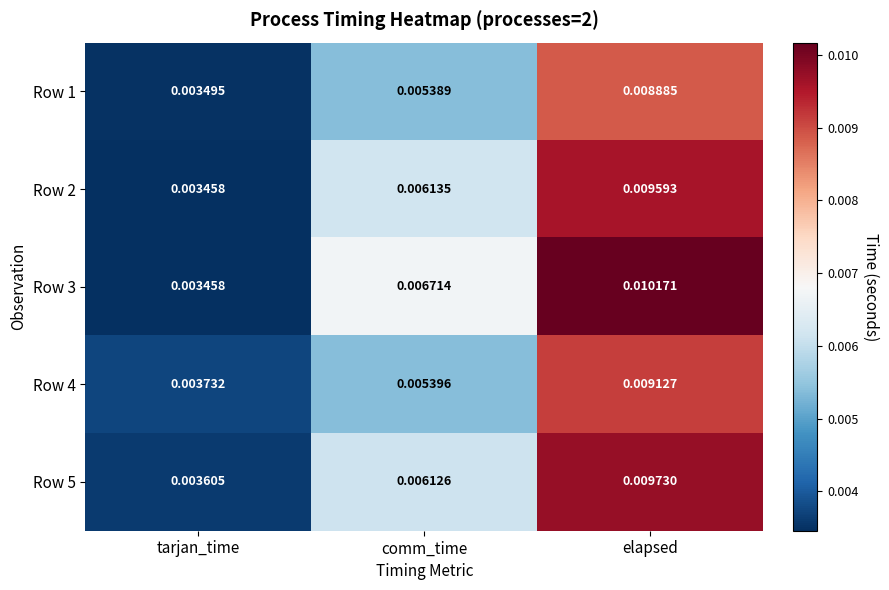

At which label does Row 1 reach its minimum?

tarjan_time